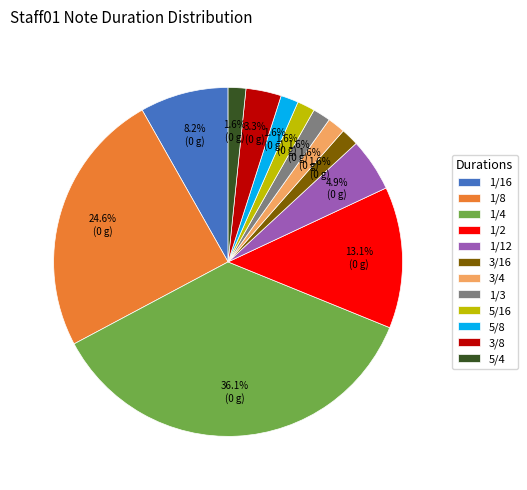

How many segments does this pie chart have?

12